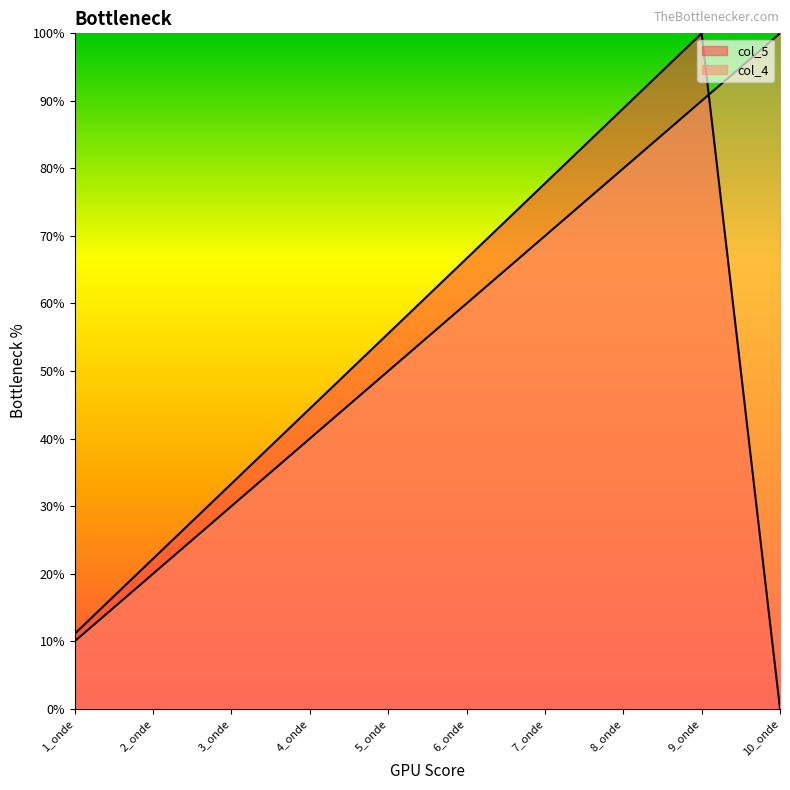

True or false: there are more than 2 points higher than both neighbors.

False